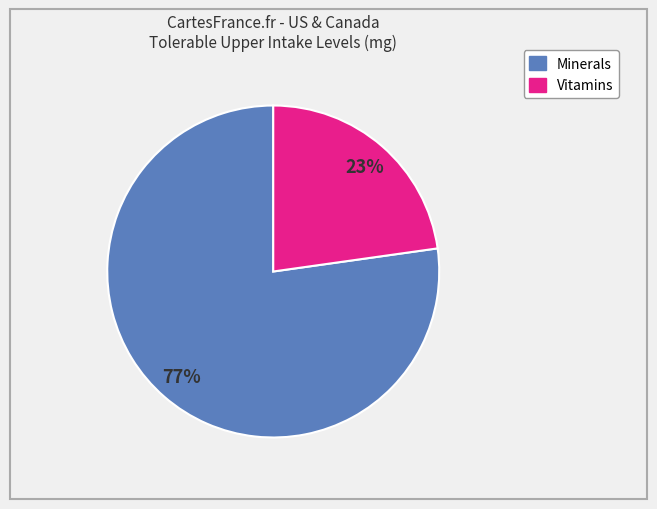

Count the number of slices in the pie.

2